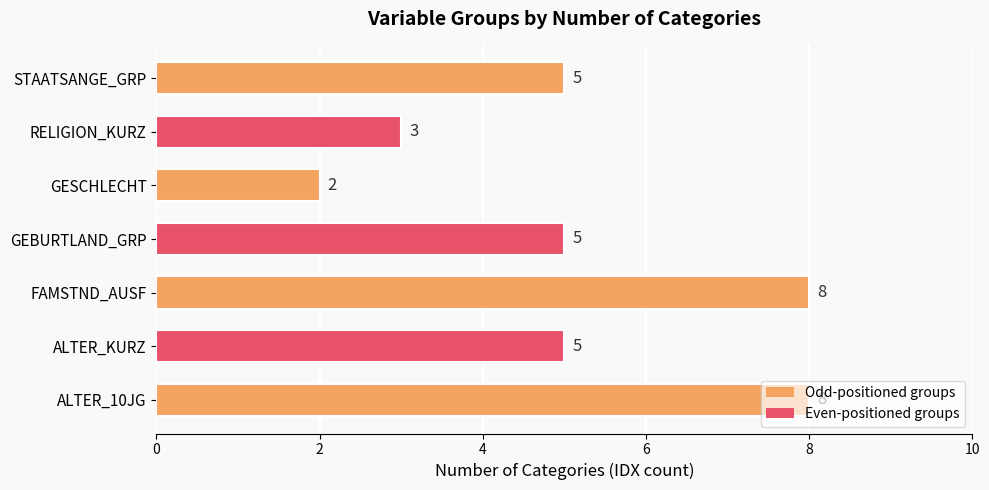

What is the difference between the maximum and minimum values?

6